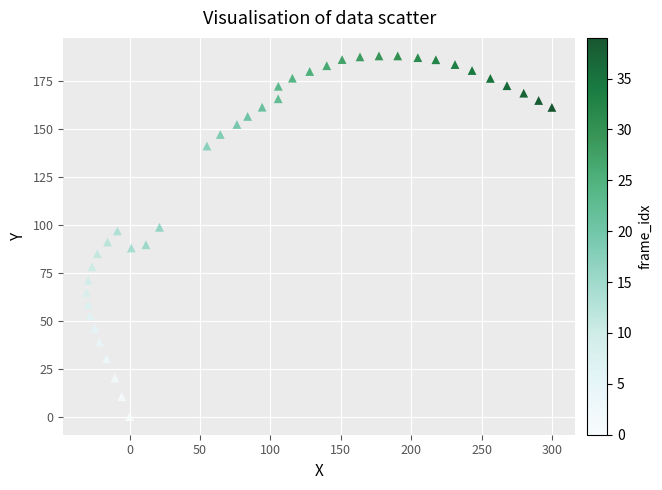

What is the range of Y values (max minus min)?

187.8